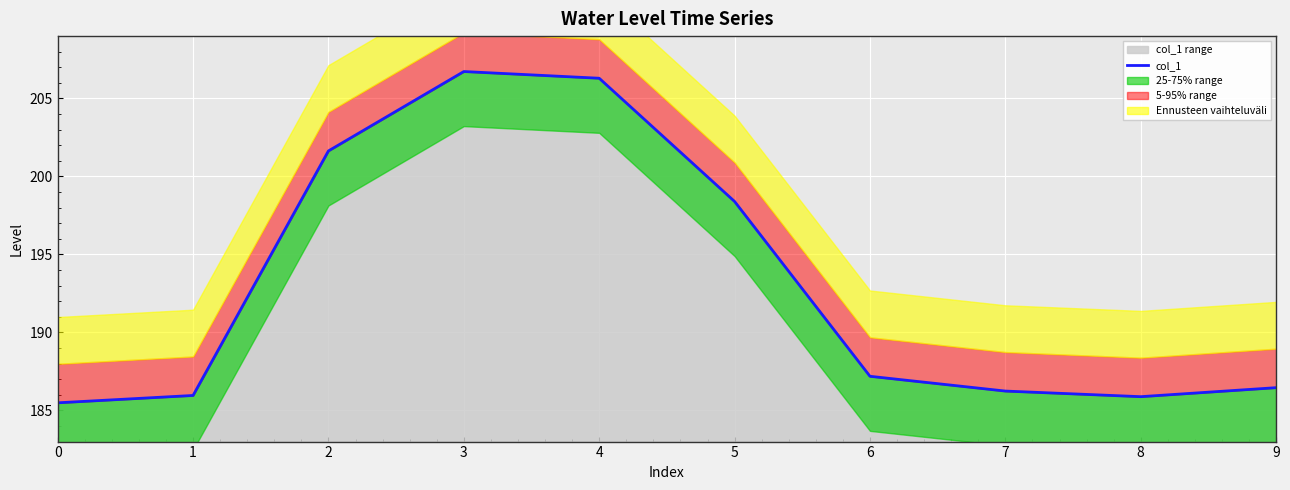

The value at 6 is 81.4. True or false?

False